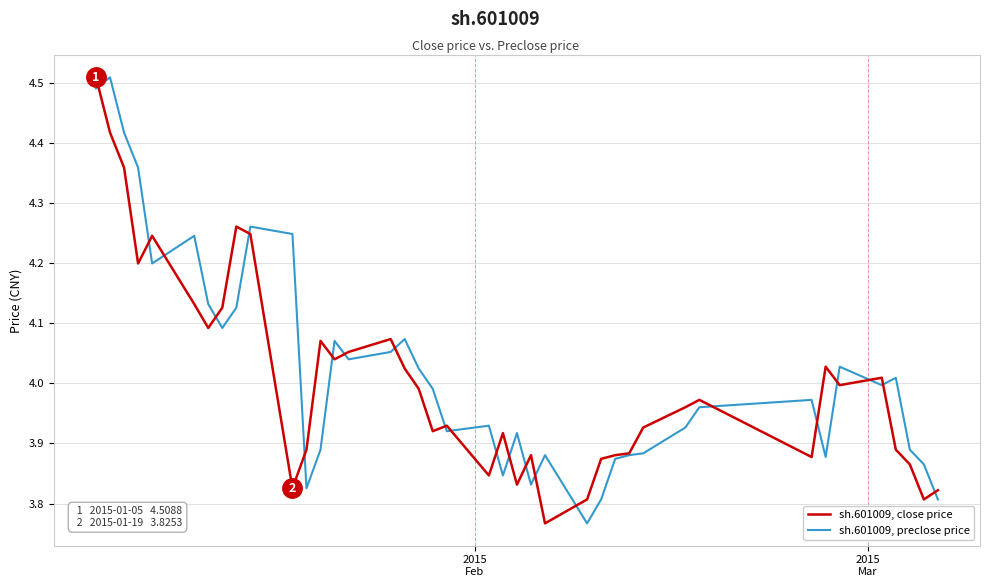

At how many categories does at least one series exceed 4?

21